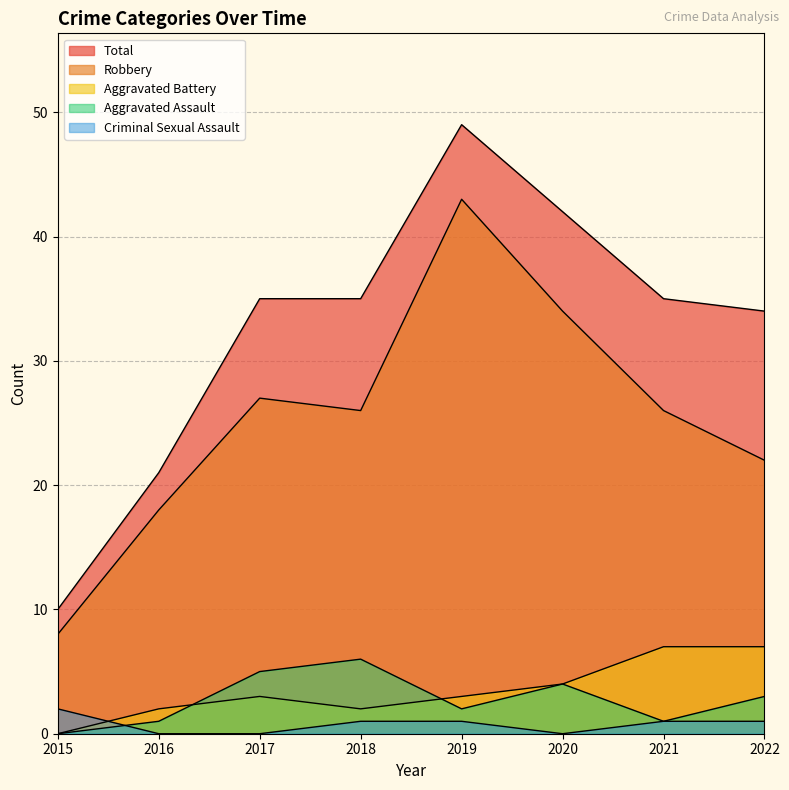

Reading right to left, extract all data points from this chart.

Aggravated Assault: 2022=3	2021=1	2020=4	2019=2	2018=6	2017=5	2016=1	2015=0
Aggravated Battery: 2022=7	2021=7	2020=4	2019=3	2018=2	2017=3	2016=2	2015=0
Criminal Sexual Assault: 2022=1	2021=1	2020=0	2019=1	2018=1	2017=0	2016=0	2015=2
Robbery: 2022=22	2021=26	2020=34	2019=43	2018=26	2017=27	2016=18	2015=8
Total: 2022=34	2021=35	2020=42	2019=49	2018=35	2017=35	2016=21	2015=10